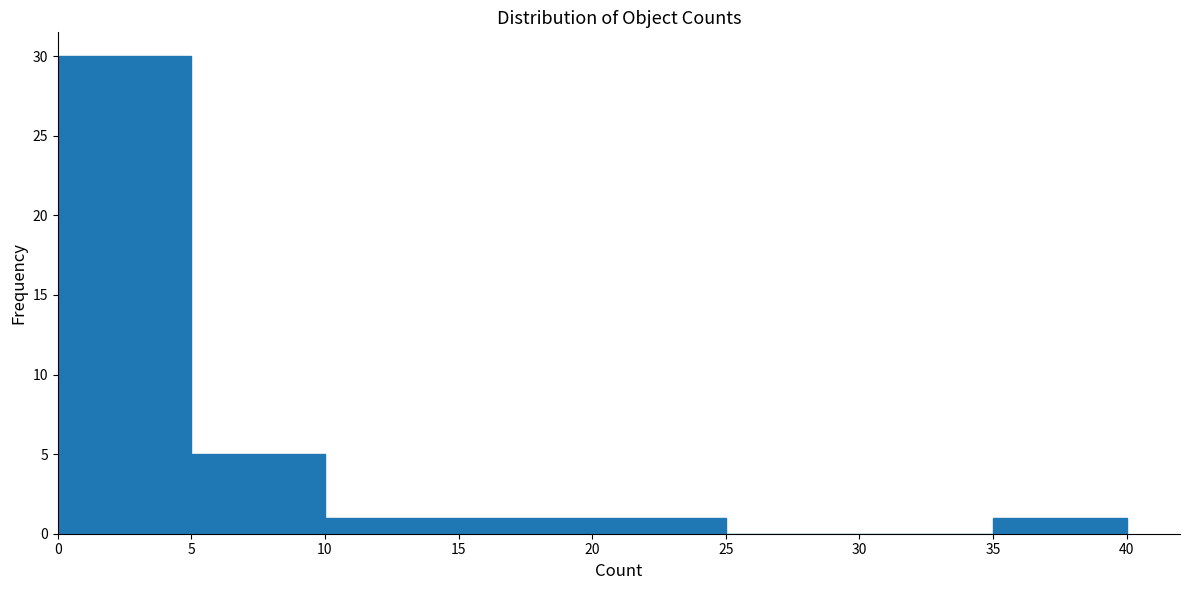

How tall is the bar that spans 0 to 5 on the x-axis? The values are not printed on the chart, so give them approximately, as read against the axis.

30